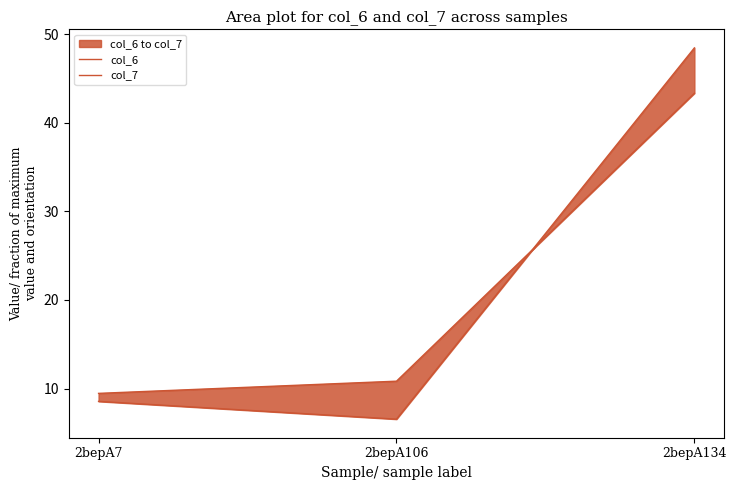

Which series has the widest spread of values?

col_6